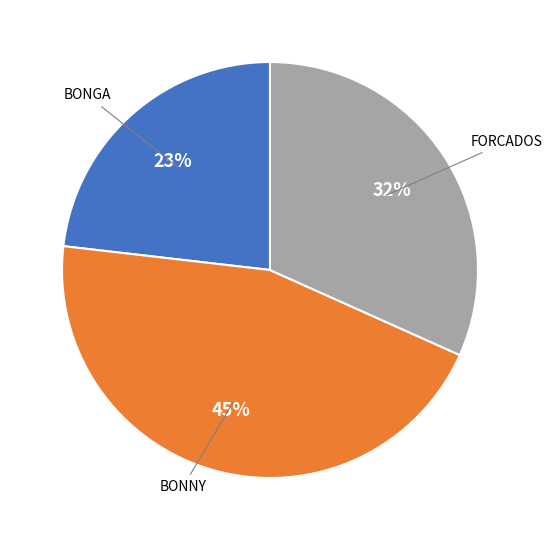

Does any single category account for the majority?

No